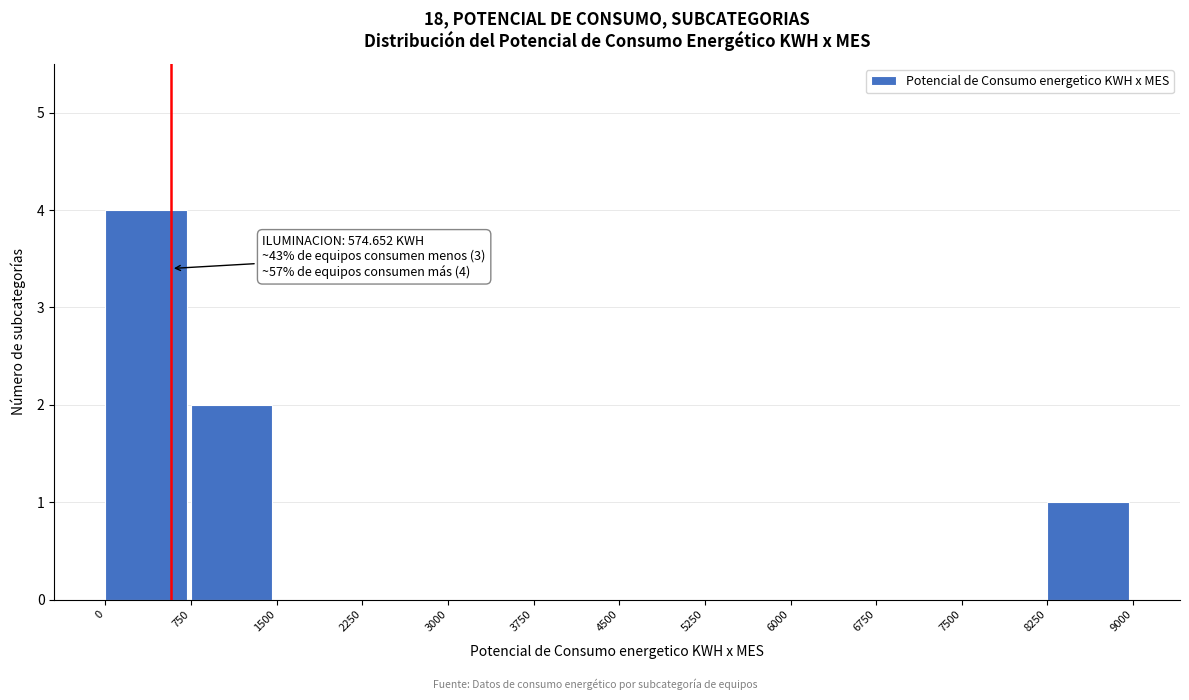

Over which range of the x-axis is the bar tallest?

0 to 750